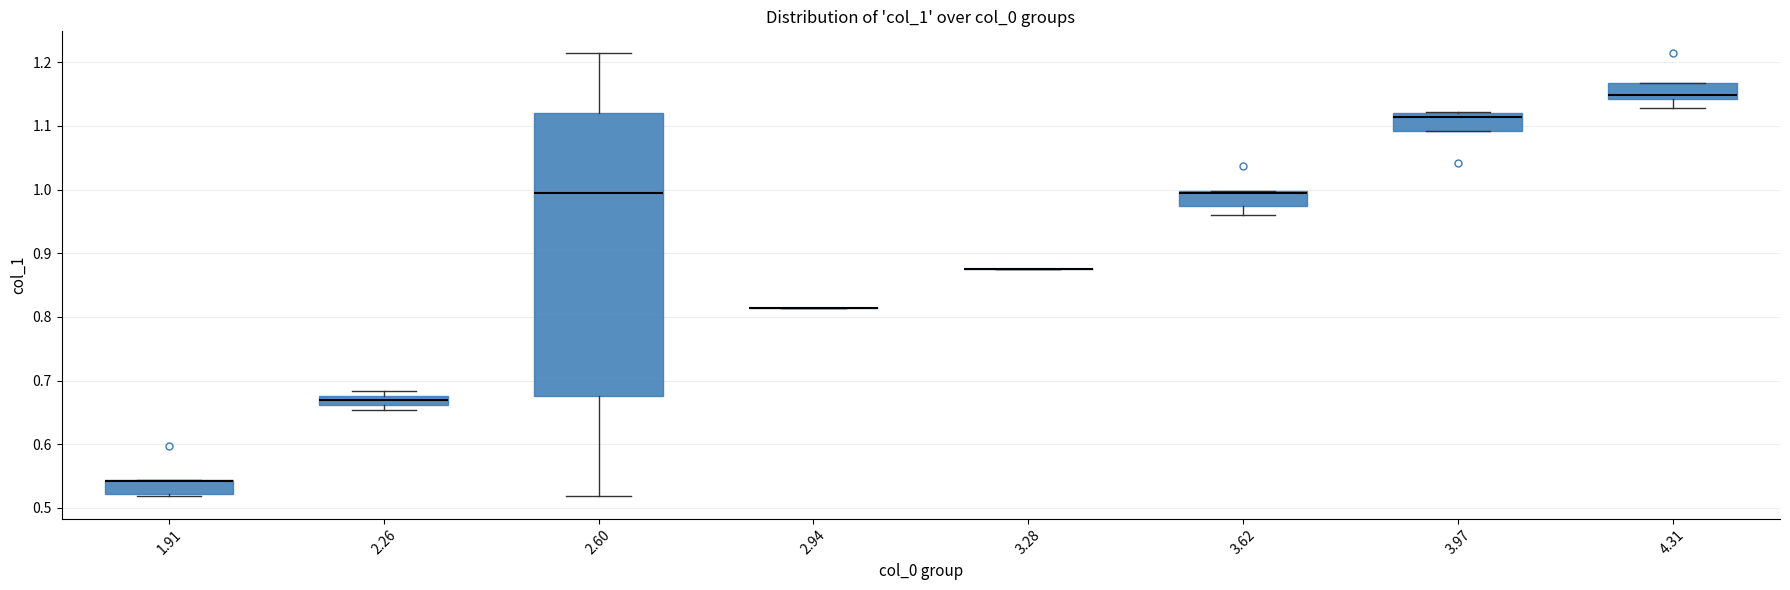

Which box is the tallest, from its lower edge to its upper edge?

2.60